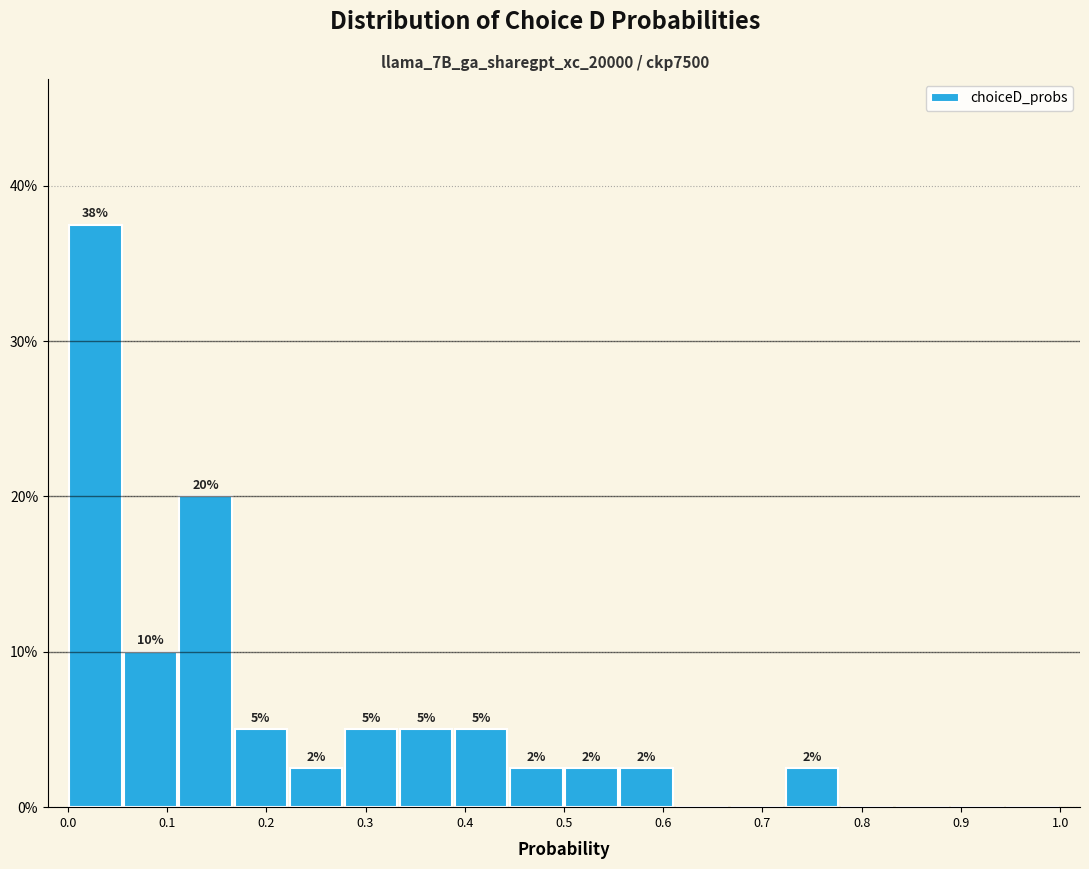

Which range on the x-axis has the tallest bar?

0.00 to 0.06